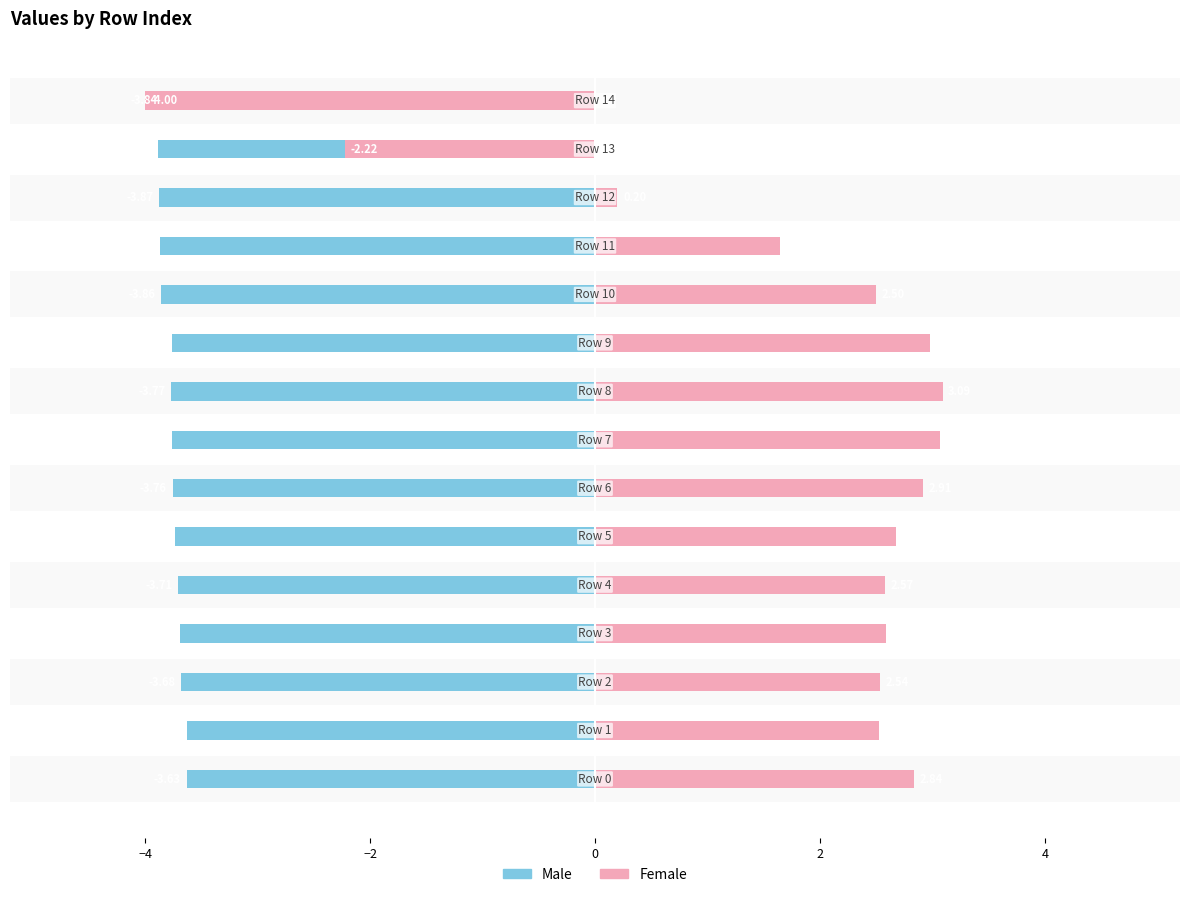

What is the label of the 8th bar from the left?

7